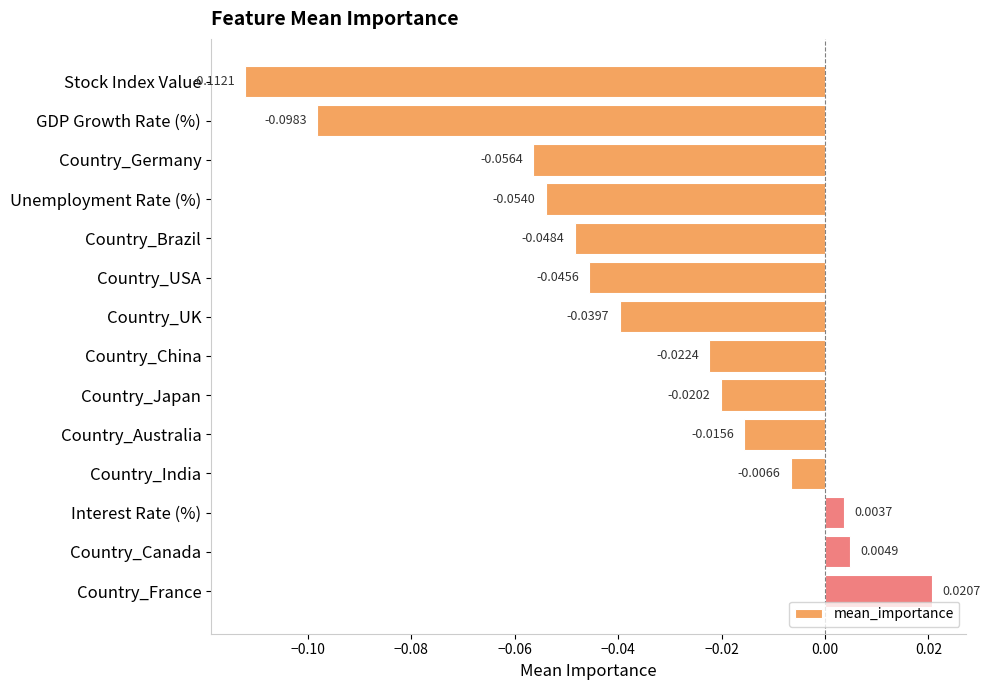

How many negative values are there?

11